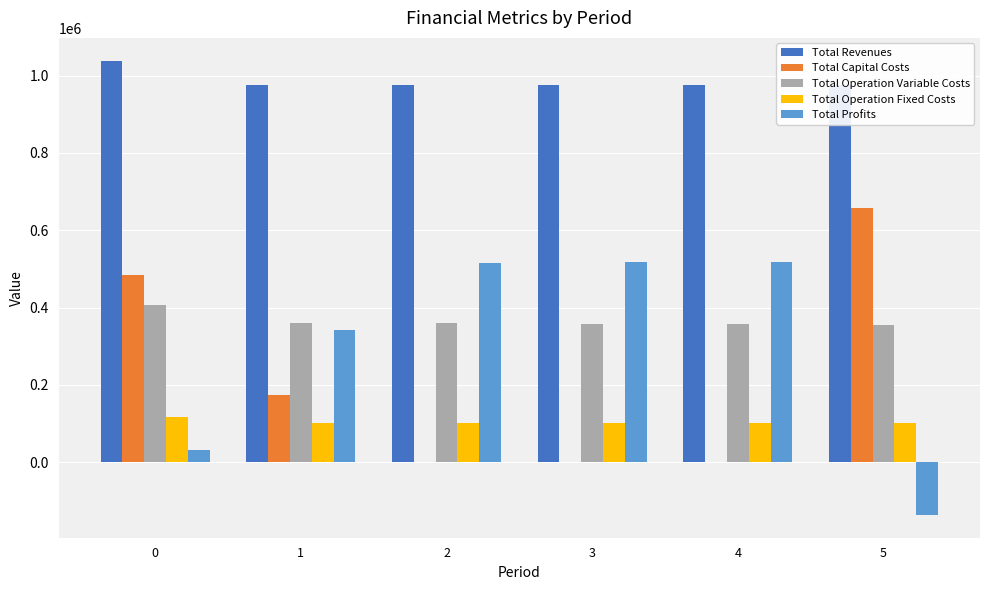

How many categories are shown in the chart?

6